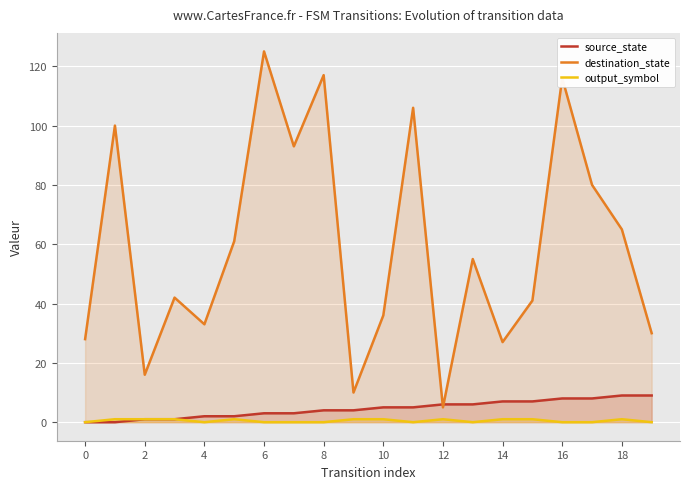

Which series has the largest range (max minus min)?

destination_state